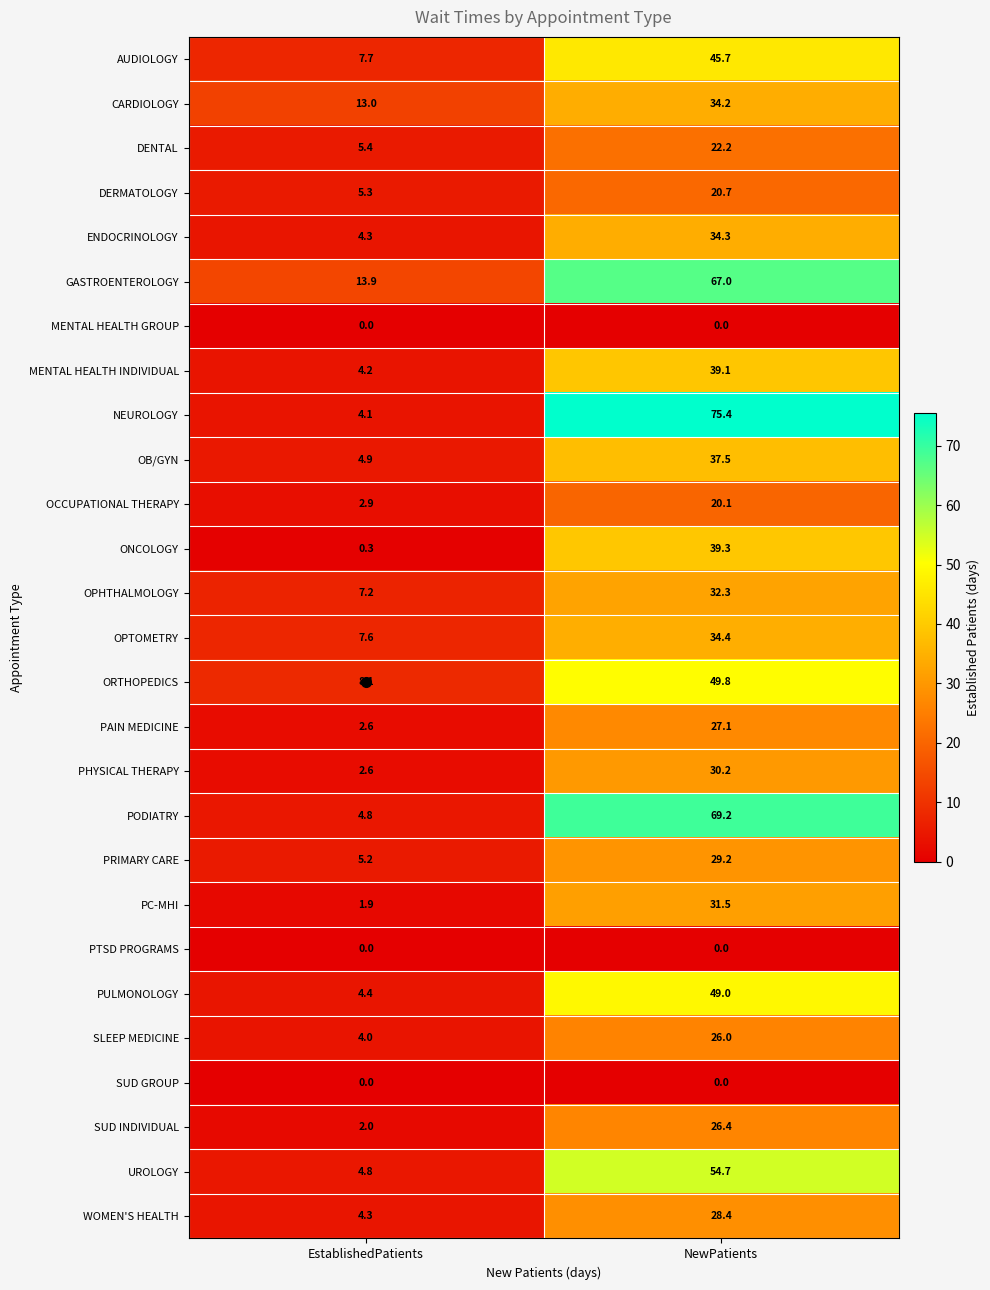

What is the difference between the PRIMARY CARE values at EstablishedPatients and NewPatients?

24.0